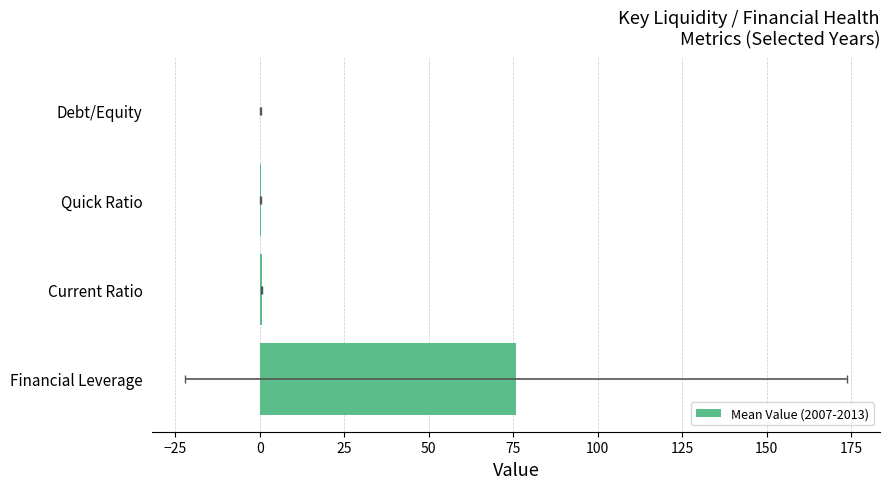

What is the average value?

19.2